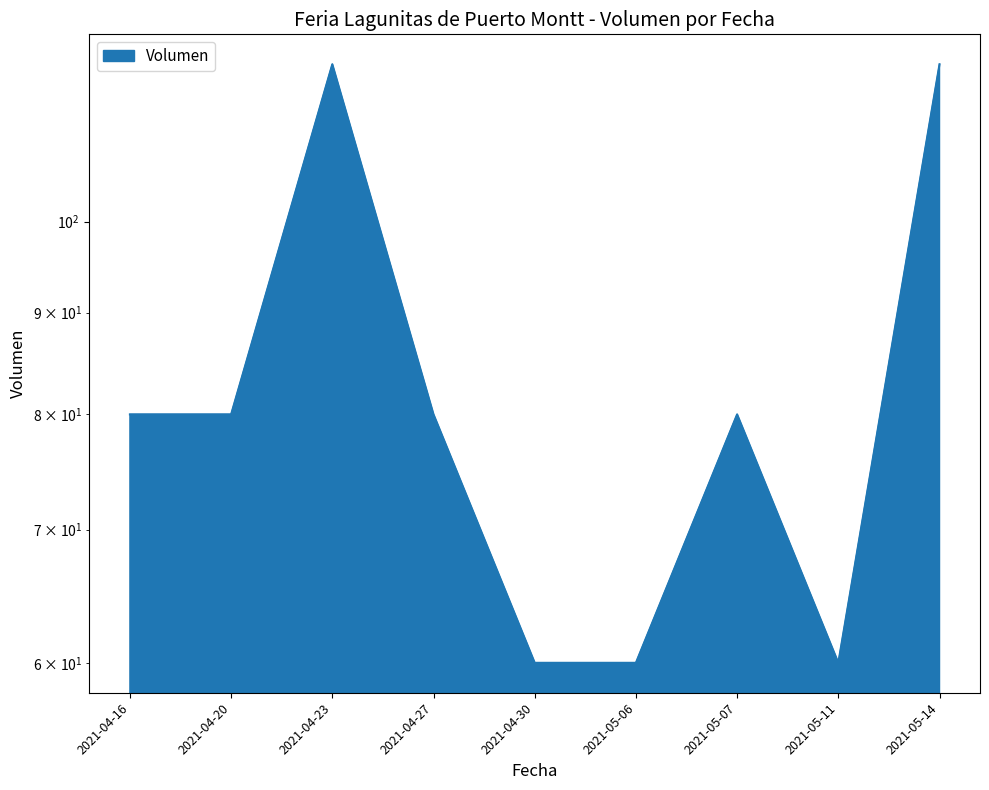

List the labels in order of value, largest first.

2021-04-23, 2021-05-14, 2021-04-16, 2021-04-20, 2021-04-27, 2021-05-07, 2021-04-30, 2021-05-06, 2021-05-11